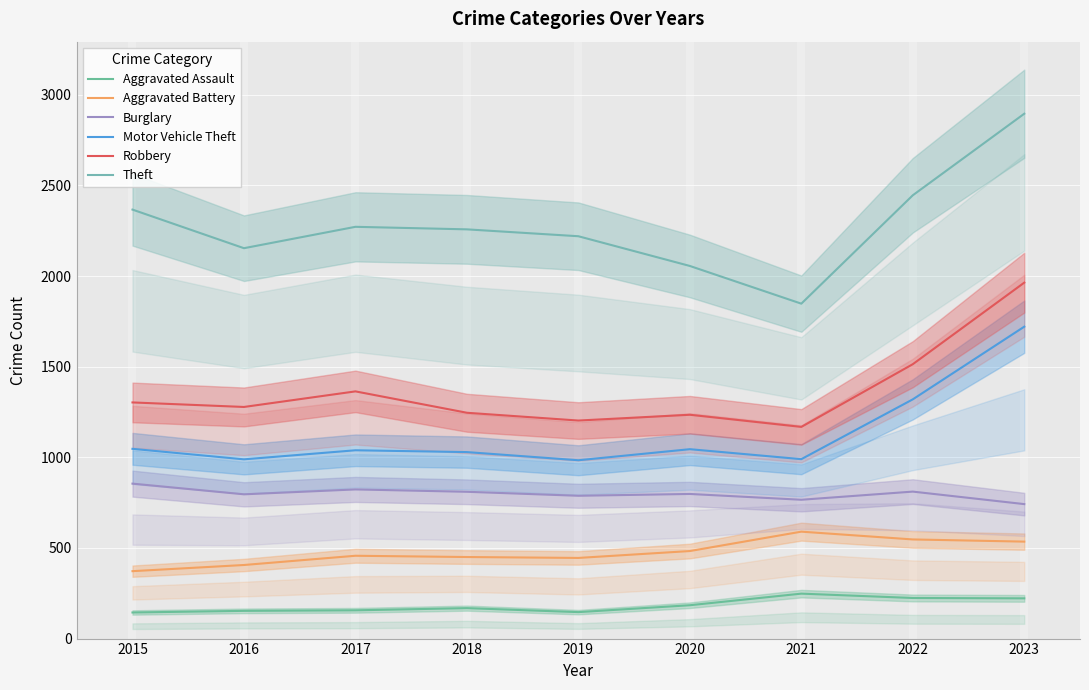

Between 2015 and 2016, which series saw the biggest shift?

Theft